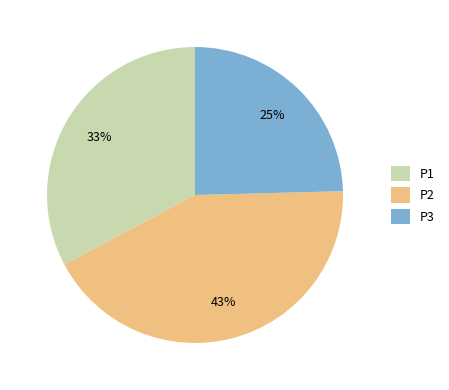

Rank the categories by value from lowest to highest.

P3, P1, P2